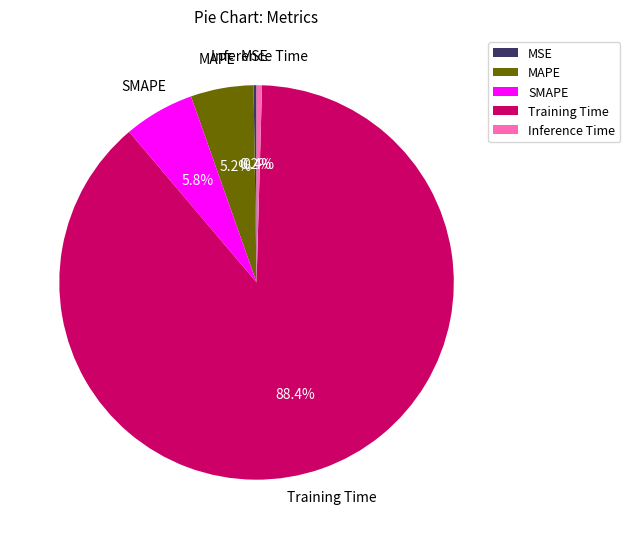

Between Inference Time and MAPE, which is larger?

MAPE